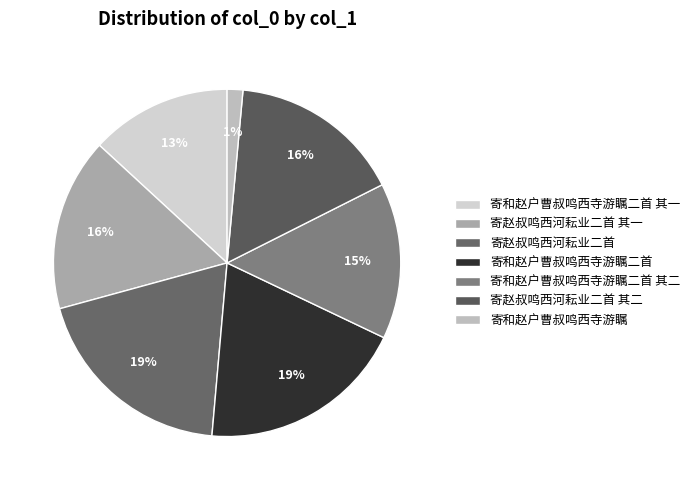

True or false: 寄赵叔鸣西河耘业二首 accounts for 6% of the total.

False